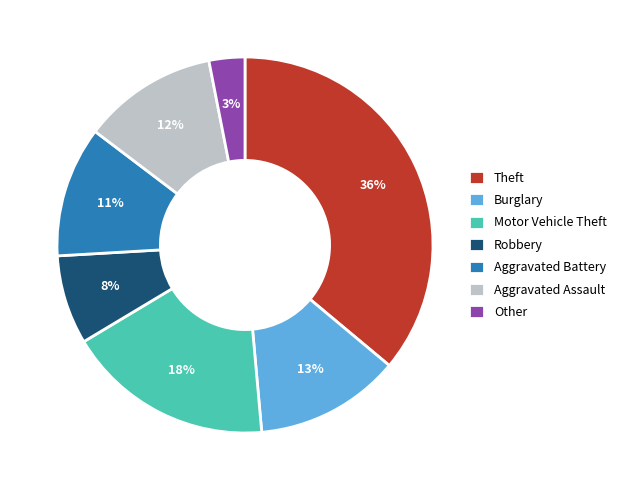

Does Robbery account for over 50% of the chart?

No